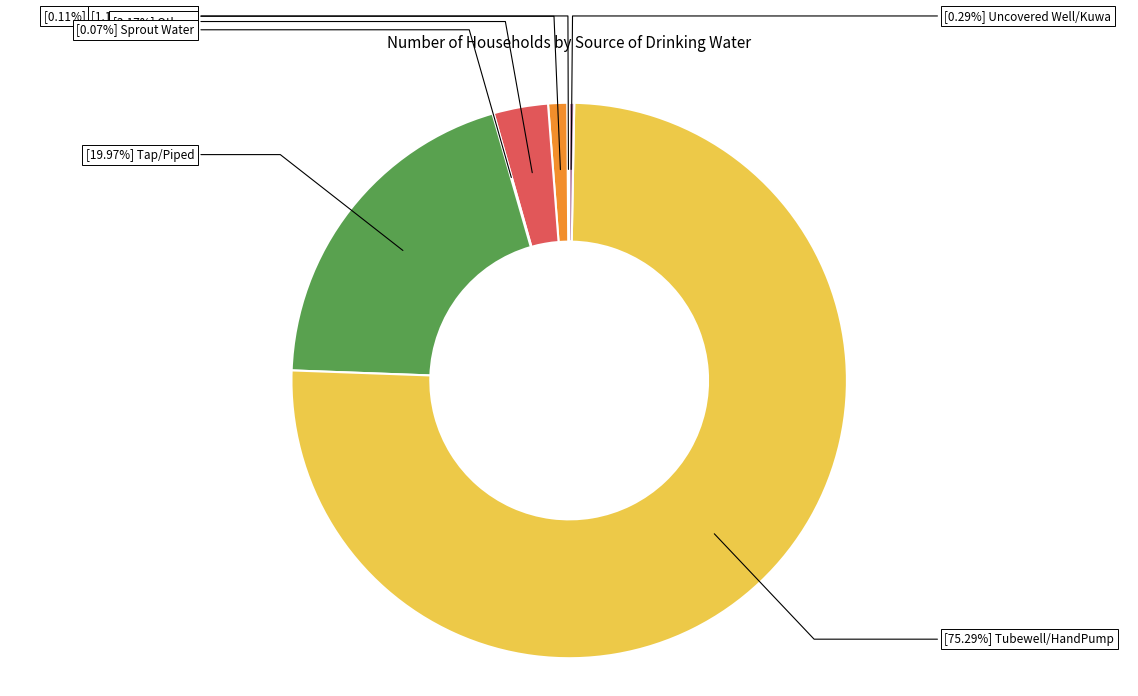

Does any single category account for the majority?

Yes